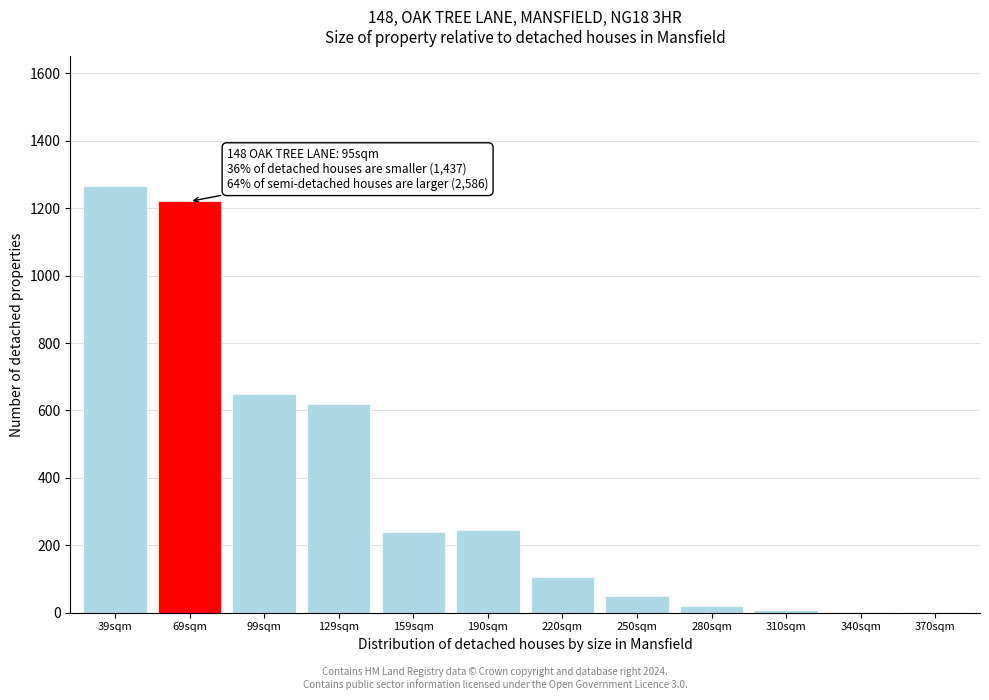

What is the change in value from 39sqm to 159sqm?

-1025